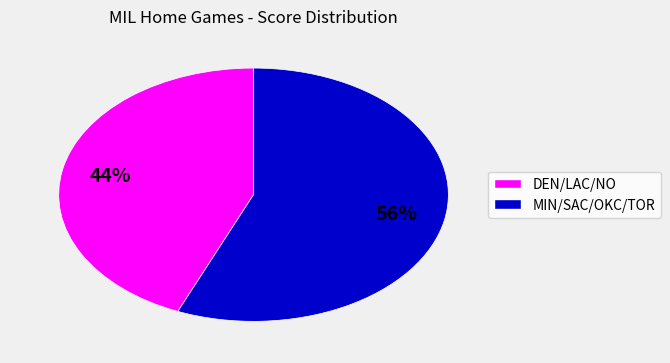

Does any single category account for the majority?

Yes